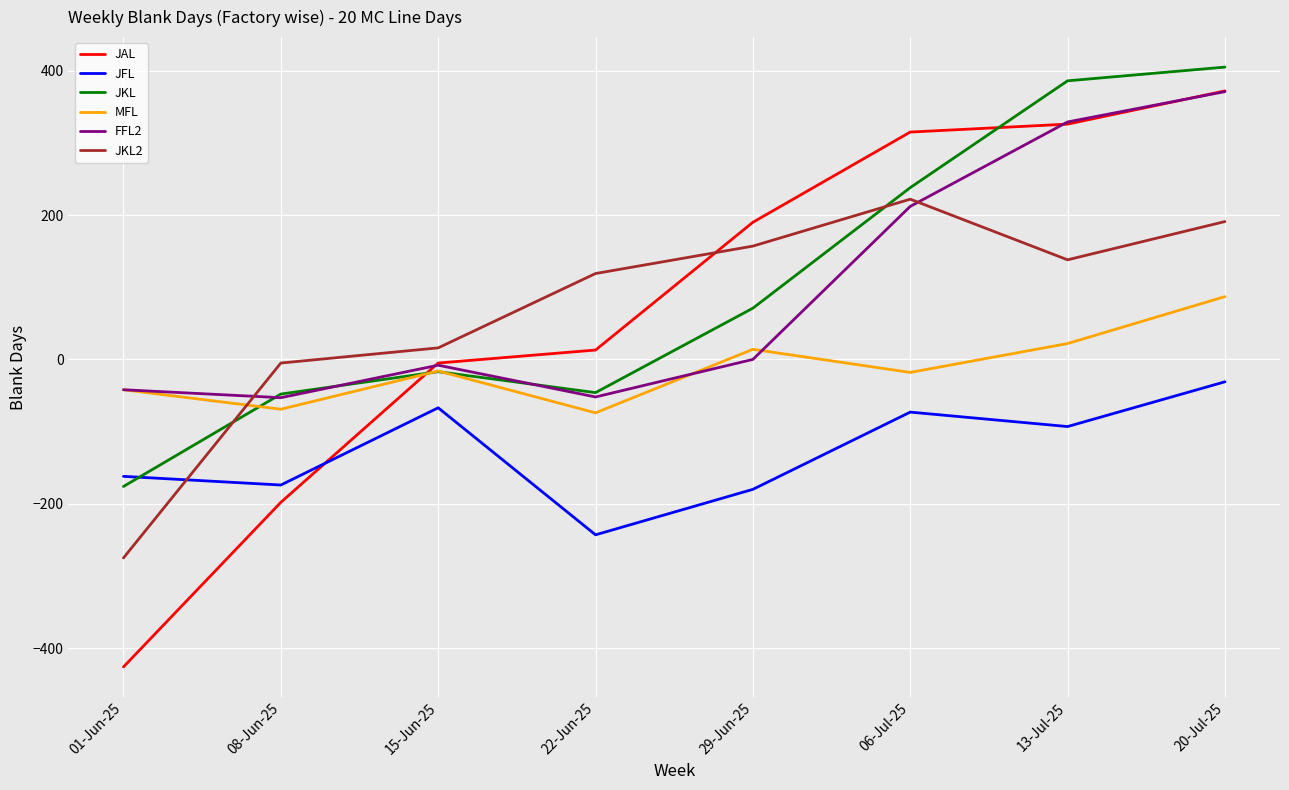

What is the difference between the highest and lowest values at 13-Jul-25?

479